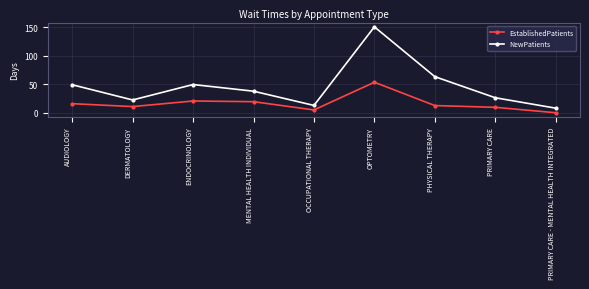

How many lines are shown in the chart?

2